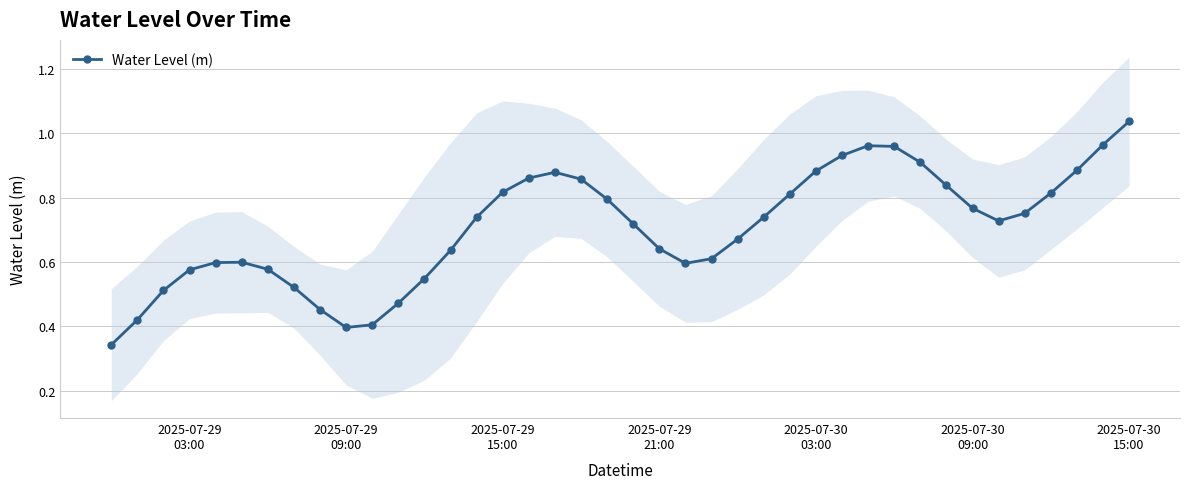

What is the maximum value shown in the chart?

1.0